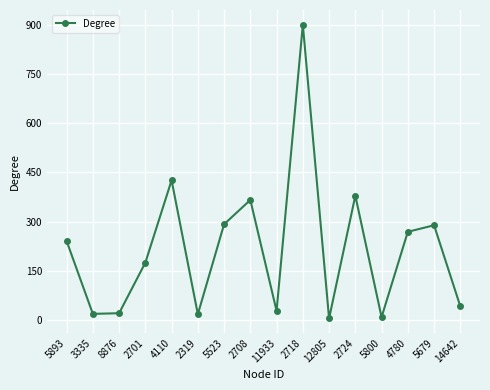

Between 4780 and 12805, which is larger?

4780